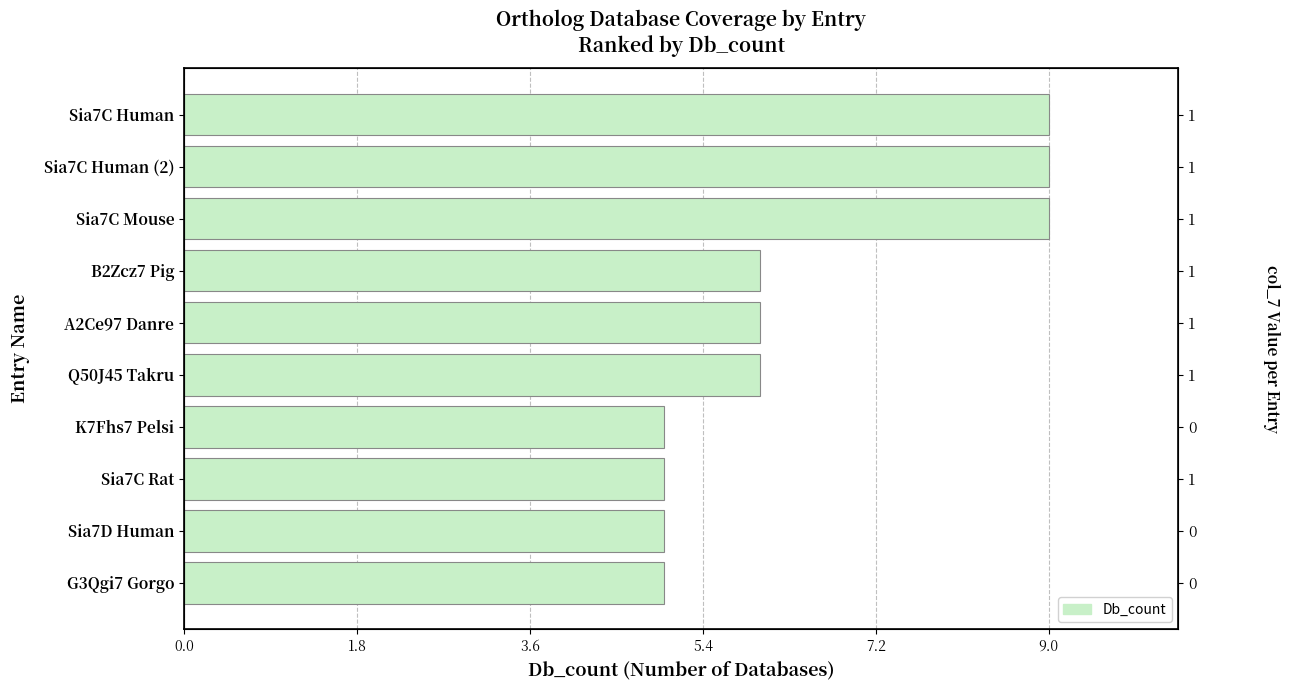

Between A2Ce97 Danre and K7Fhs7 Pelsi, which is larger?

A2Ce97 Danre